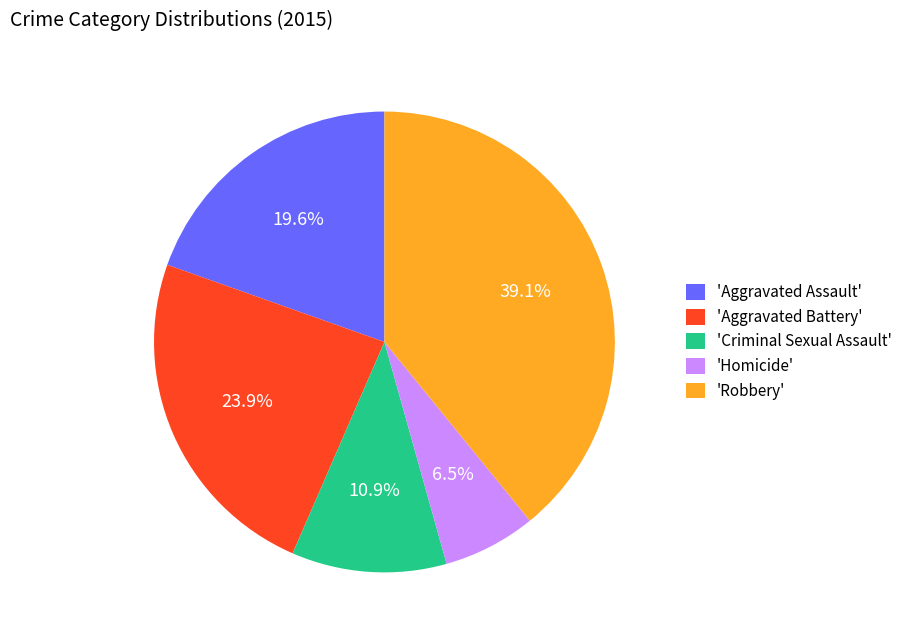

How many segments does this pie chart have?

5